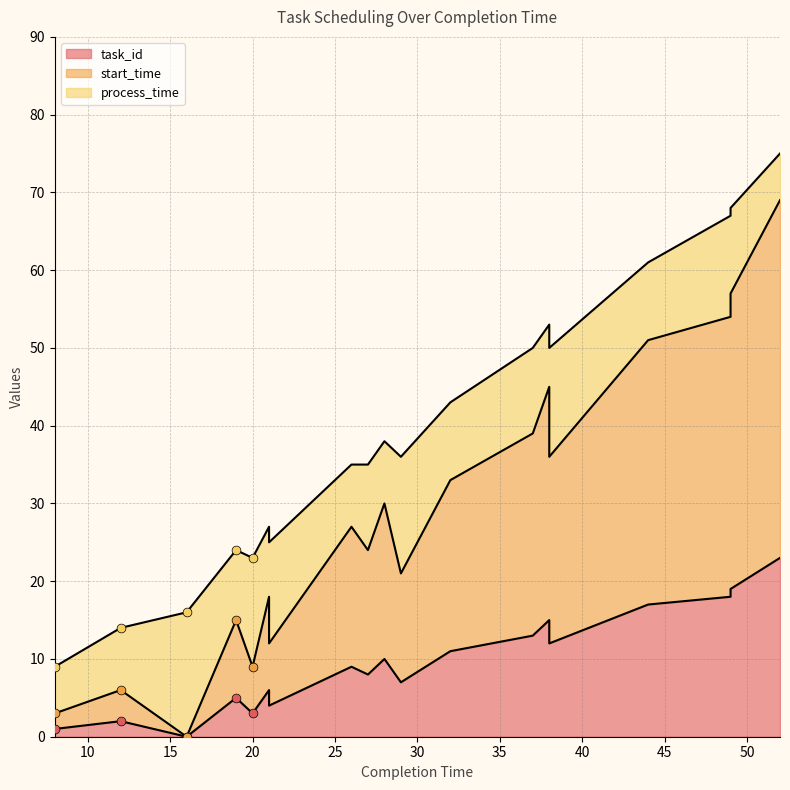

At how many categories does at least one series exceed 44?

5